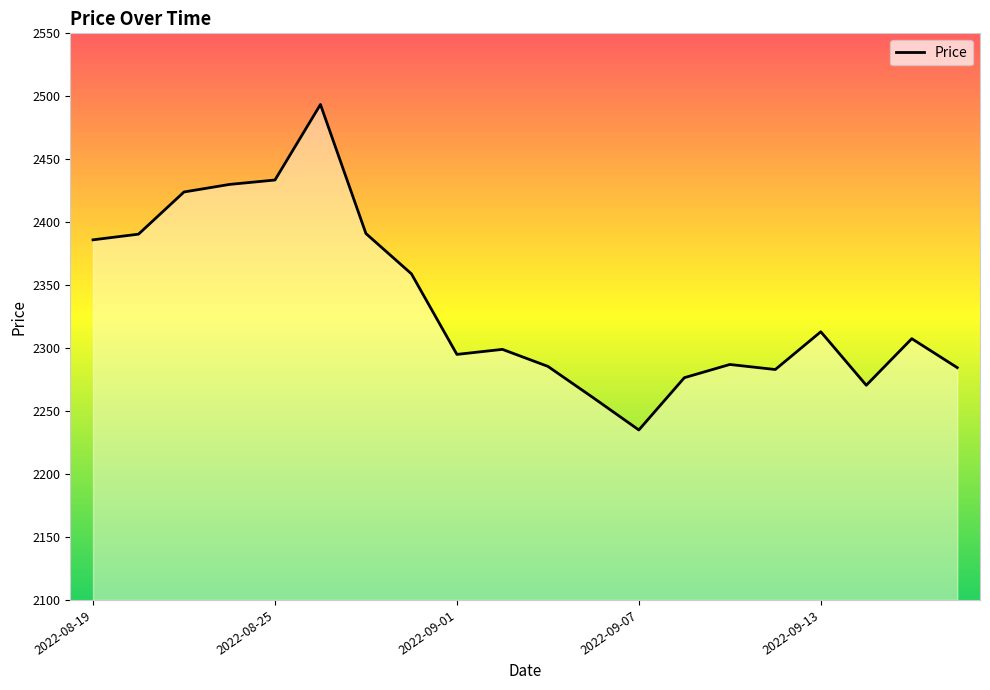

What is the greatest value displayed?

2493.5